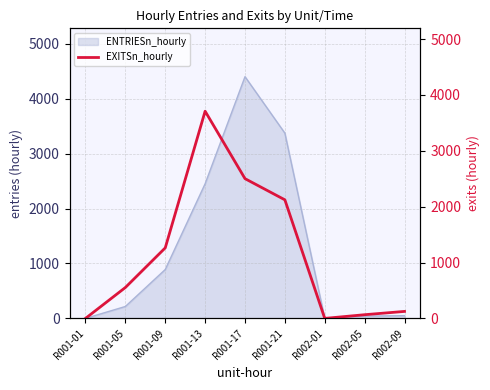

What is the highest value of the ENTRIESn_hourly series?

4400